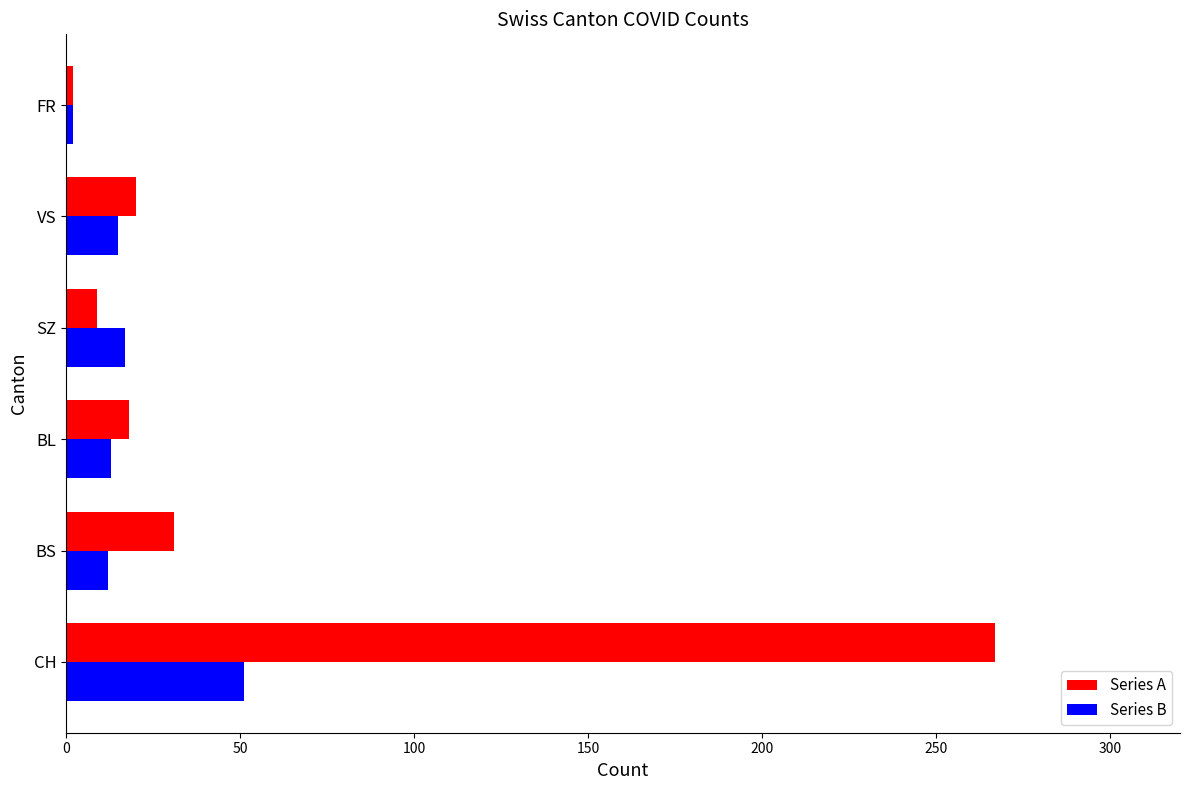

What is the spread (max minus min) of values at CH?

216